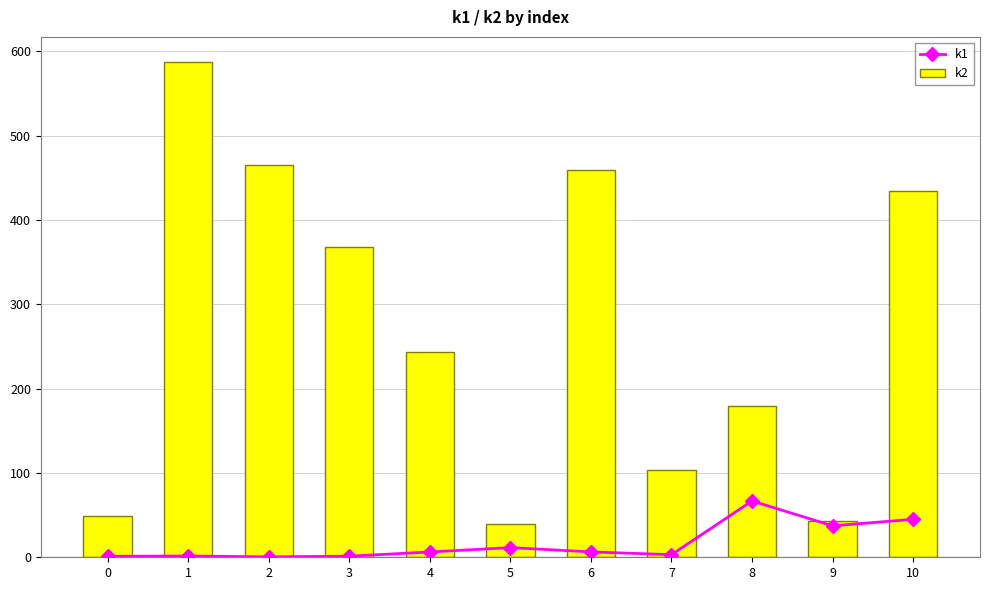

Which has a higher value, 10 or 9?

10